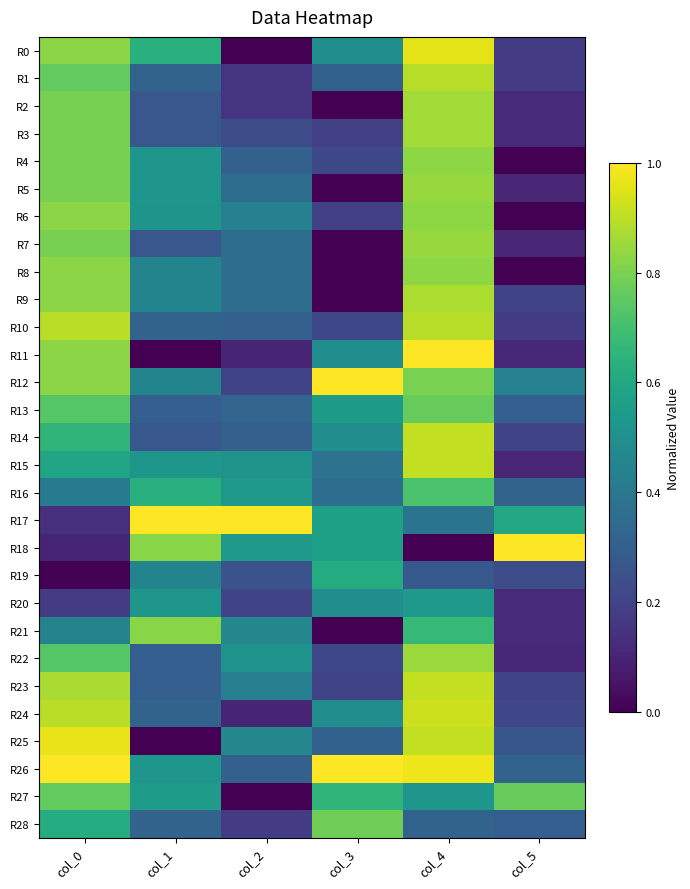

Reading right to left, list all the values displayed in this chart.

R0: col_5=0.2	col_4=1.0	col_3=0.5	col_2=0.0	col_1=0.6	col_0=0.8
R1: col_5=0.2	col_4=0.9	col_3=0.3	col_2=0.2	col_1=0.3	col_0=0.8
R2: col_5=0.1	col_4=0.9	col_3=0.0	col_2=0.2	col_1=0.3	col_0=0.8
R3: col_5=0.1	col_4=0.9	col_3=0.2	col_2=0.2	col_1=0.3	col_0=0.8
R4: col_5=0.0	col_4=0.8	col_3=0.2	col_2=0.3	col_1=0.5	col_0=0.8
R5: col_5=0.1	col_4=0.8	col_3=0.0	col_2=0.4	col_1=0.5	col_0=0.8
R6: col_5=0.0	col_4=0.8	col_3=0.2	col_2=0.4	col_1=0.5	col_0=0.8
R7: col_5=0.1	col_4=0.8	col_3=0.0	col_2=0.4	col_1=0.3	col_0=0.8
R8: col_5=0.0	col_4=0.8	col_3=0.0	col_2=0.4	col_1=0.4	col_0=0.8
R9: col_5=0.2	col_4=0.9	col_3=0.0	col_2=0.4	col_1=0.4	col_0=0.8
R10: col_5=0.2	col_4=0.9	col_3=0.2	col_2=0.3	col_1=0.3	col_0=0.9
R11: col_5=0.1	col_4=1.0	col_3=0.5	col_2=0.1	col_1=0.0	col_0=0.8
R12: col_5=0.4	col_4=0.8	col_3=1.0	col_2=0.2	col_1=0.4	col_0=0.8
R13: col_5=0.3	col_4=0.8	col_3=0.5	col_2=0.3	col_1=0.3	col_0=0.7
R14: col_5=0.2	col_4=0.9	col_3=0.5	col_2=0.3	col_1=0.3	col_0=0.7
R15: col_5=0.1	col_4=0.9	col_3=0.4	col_2=0.5	col_1=0.5	col_0=0.6
R16: col_5=0.3	col_4=0.7	col_3=0.4	col_2=0.5	col_1=0.6	col_0=0.4
R17: col_5=0.6	col_4=0.4	col_3=0.6	col_2=1.0	col_1=1.0	col_0=0.1
R18: col_5=1.0	col_4=0.0	col_3=0.6	col_2=0.5	col_1=0.8	col_0=0.1
R19: col_5=0.2	col_4=0.3	col_3=0.6	col_2=0.3	col_1=0.4	col_0=0.0
R20: col_5=0.1	col_4=0.5	col_3=0.5	col_2=0.2	col_1=0.5	col_0=0.2
R21: col_5=0.1	col_4=0.7	col_3=0.0	col_2=0.5	col_1=0.8	col_0=0.4
R22: col_5=0.1	col_4=0.9	col_3=0.2	col_2=0.5	col_1=0.3	col_0=0.7
R23: col_5=0.2	col_4=0.9	col_3=0.2	col_2=0.4	col_1=0.3	col_0=0.9
R24: col_5=0.2	col_4=0.9	col_3=0.5	col_2=0.1	col_1=0.3	col_0=0.9
R25: col_5=0.3	col_4=0.9	col_3=0.3	col_2=0.5	col_1=0.0	col_0=1.0
R26: col_5=0.3	col_4=1.0	col_3=1.0	col_2=0.3	col_1=0.5	col_0=1.0
R27: col_5=0.8	col_4=0.5	col_3=0.7	col_2=0.0	col_1=0.6	col_0=0.8
R28: col_5=0.3	col_4=0.3	col_3=0.8	col_2=0.2	col_1=0.3	col_0=0.6